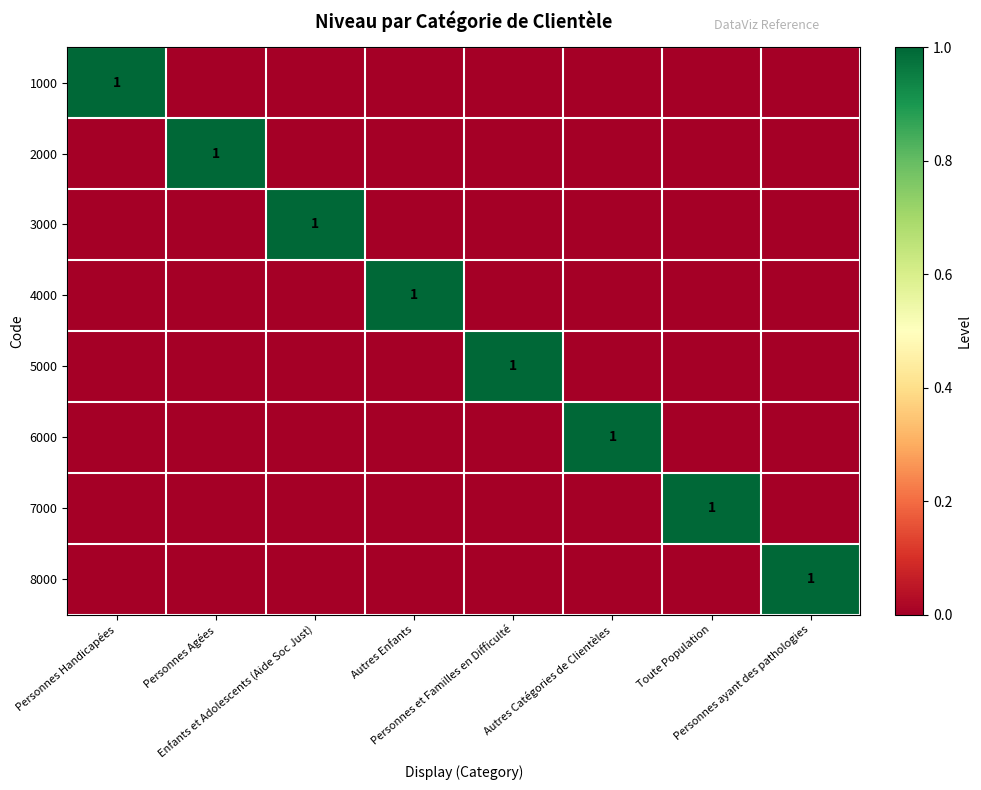

At which label is 8000 closest to 0?

Personnes Handicapées